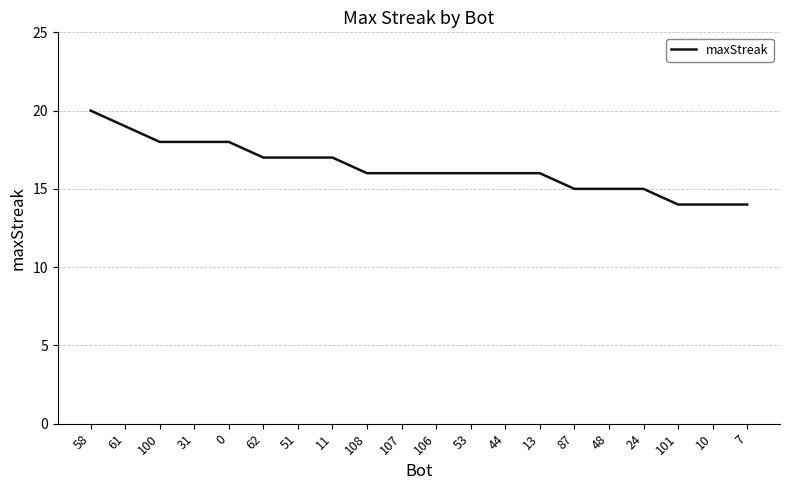

What is the greatest value displayed?

20